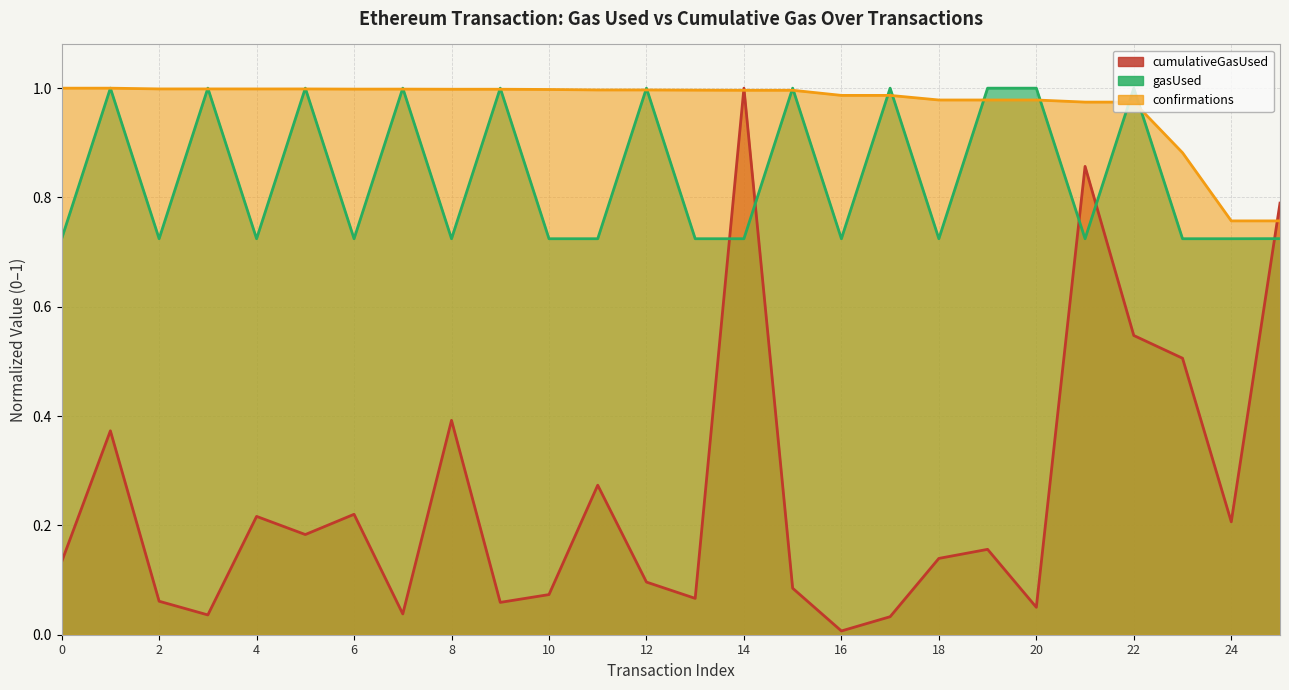

What is the difference between the maximum and minimum values in the gasUsed series?

0.3